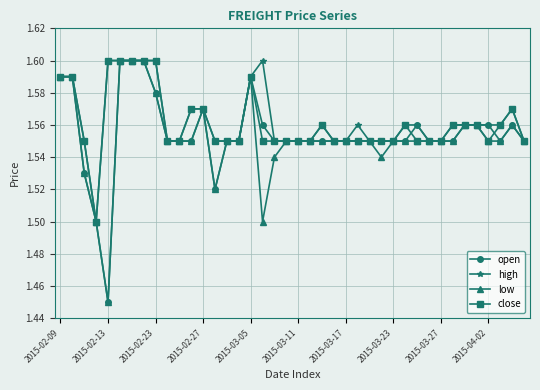

At how many categories does at least one series exceed 1?

40